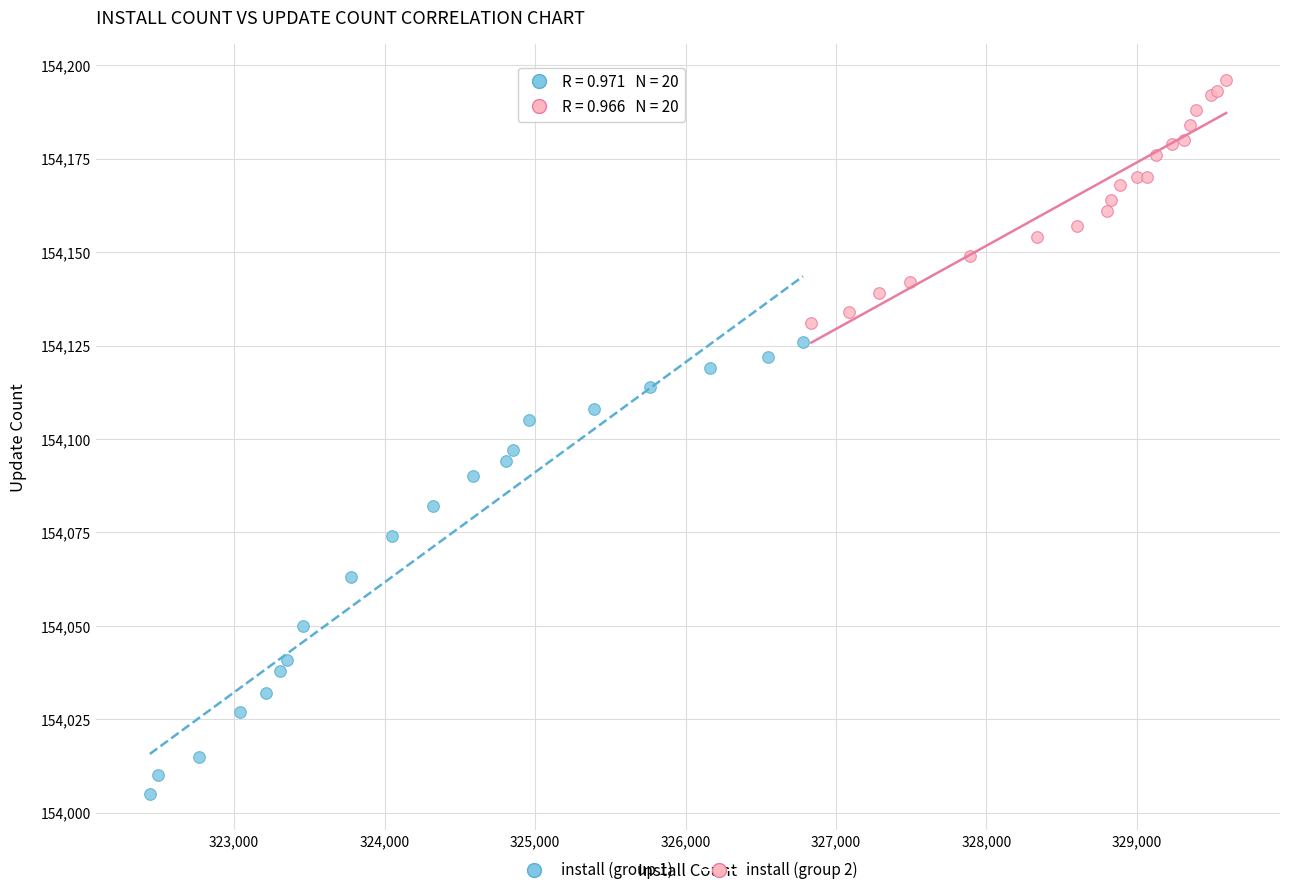

Which series has the largest Y range (max minus min)?

install (group 1)